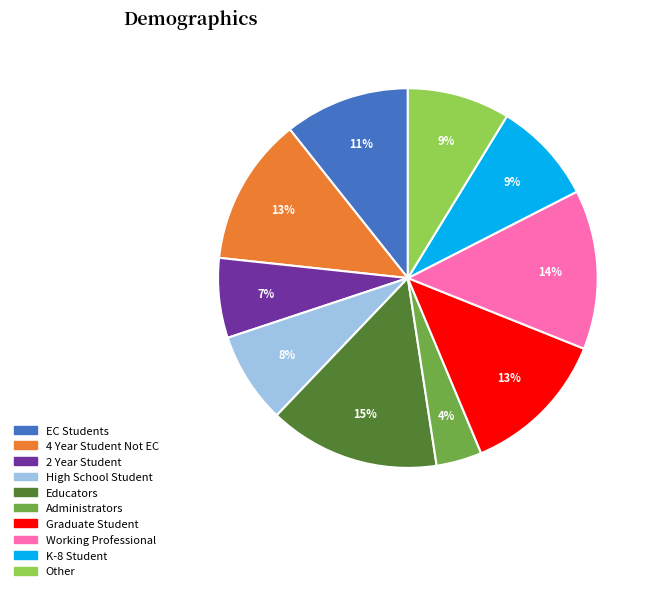

Is there a majority slice in this chart?

No